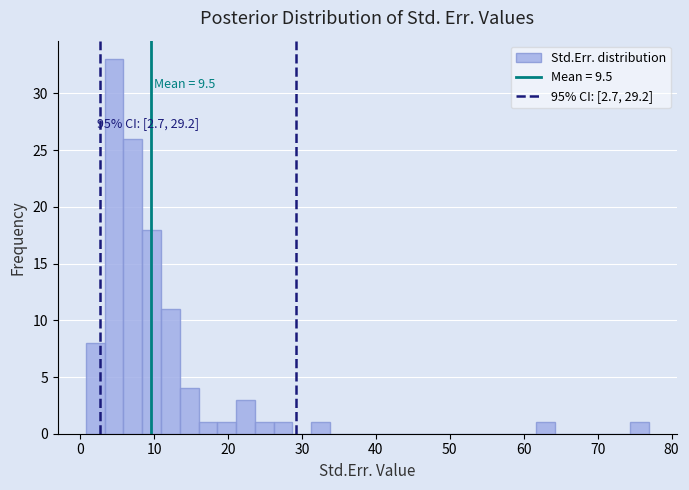

Around what value on the x-axis is the tallest bar? Give the approximate position of its centre, as read against the axis.

5